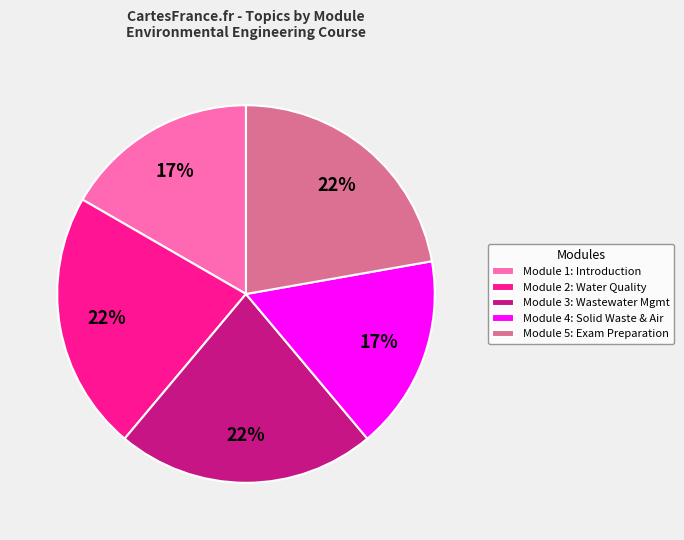

What is the ratio of the value at Module 3: Wastewater Mgmt to the value at Module 4: Solid Waste & Air?

1.3